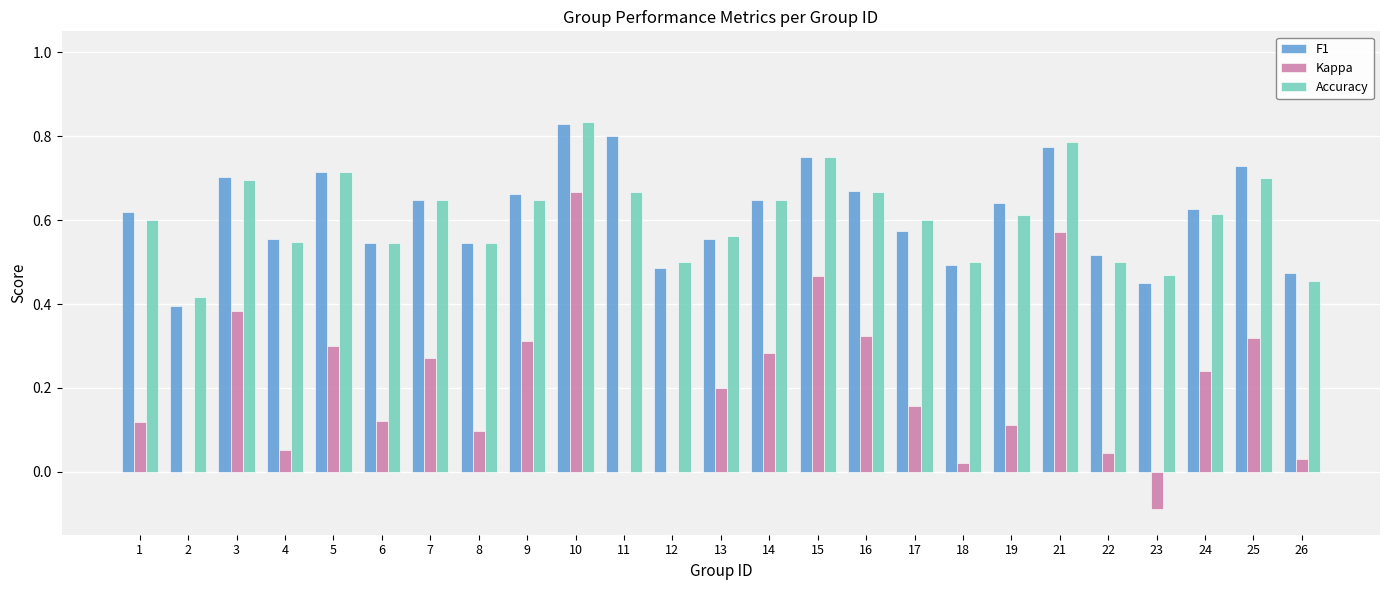

At which label does F1 reach its peak?

10